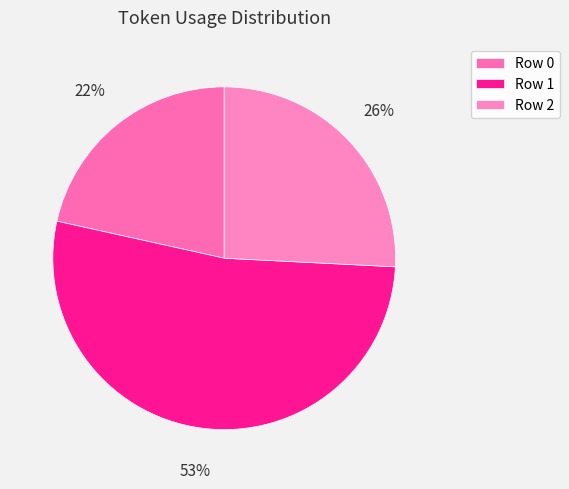

To the nearest percent, what percentage of the pie is Row 0?

22%